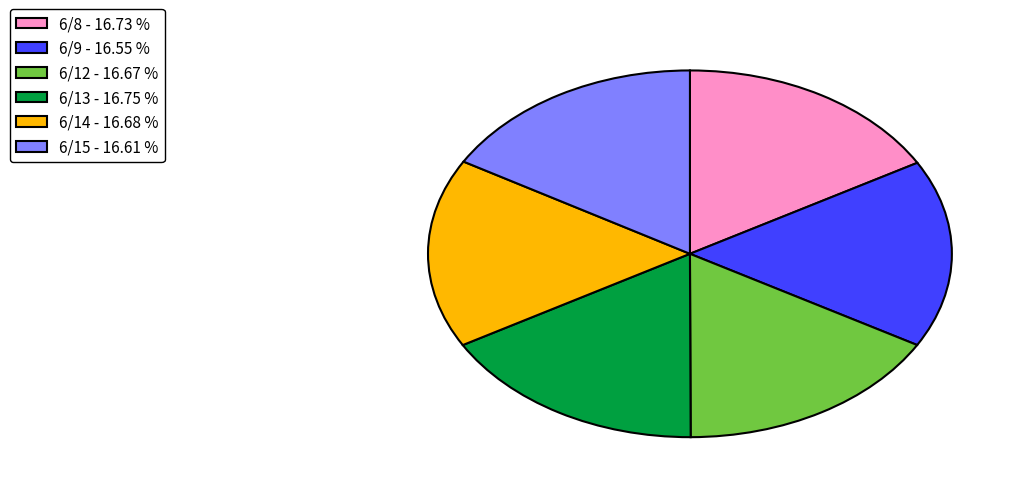

Combined, do 6/12 - 16.67 % and 6/15 - 16.61 % account for over 50%?

No